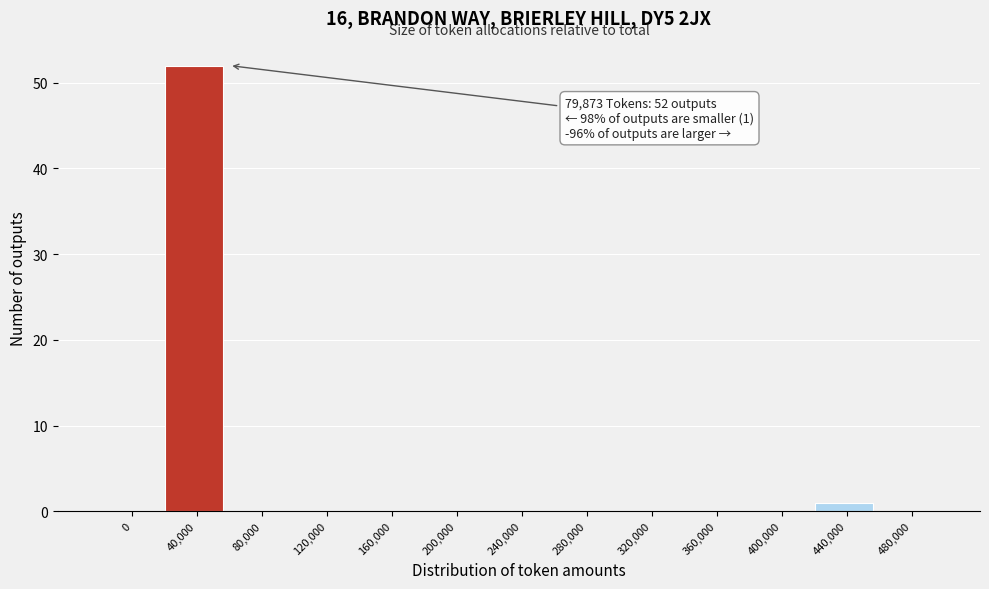

Reading left to right, transcribe all the data shown in this chart.

0=0	40,000=52	80,000=0	120,000=0	160,000=0	200,000=0	240,000=0	280,000=0	320,000=0	360,000=0	400,000=0	440,000=1	480,000=0